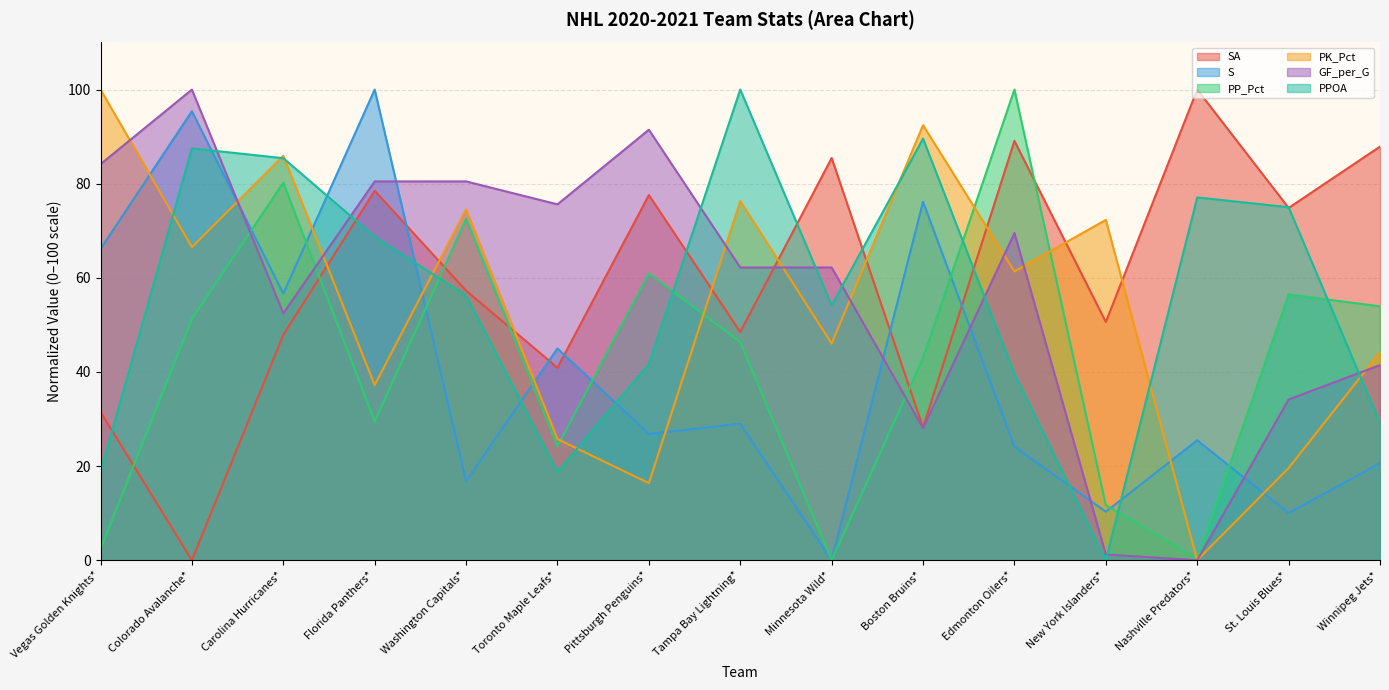

How many intersections are there between SA and GF_per_G?

1